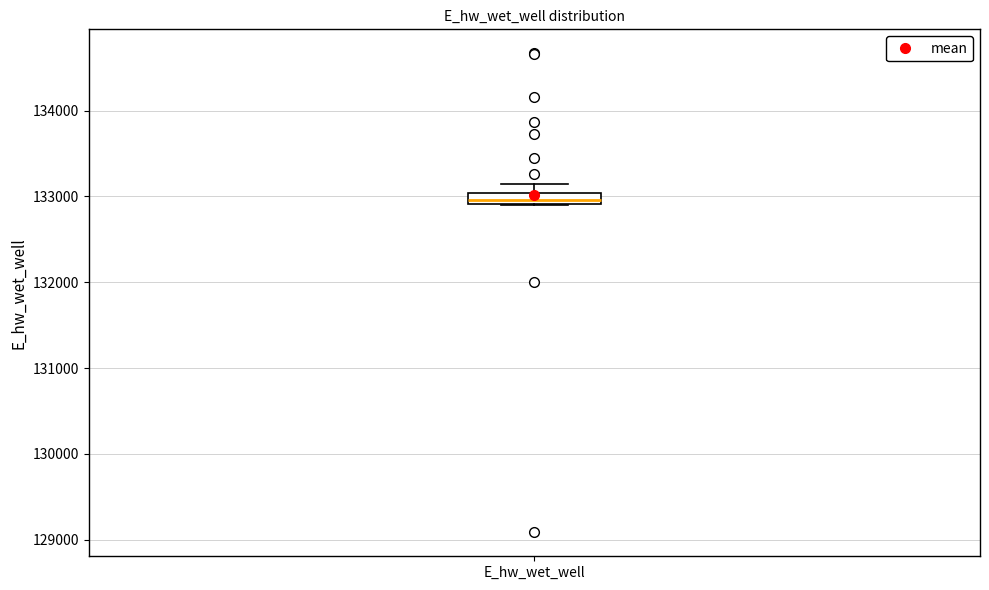

Where does the upper whisker of the box for E_hw_wet_well end on the y-axis? The values are not printed on the chart, so give them approximately, as read against the axis.

133100